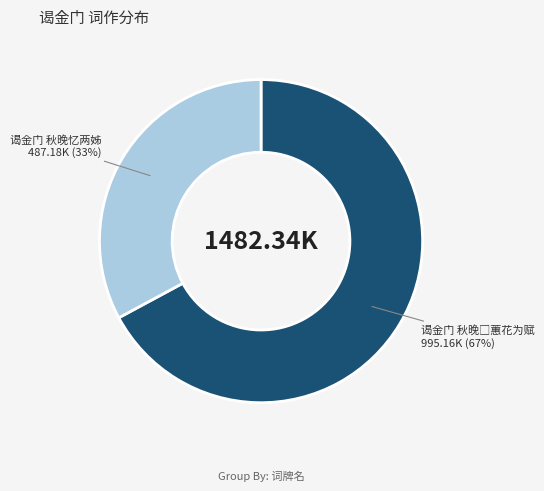

Which category has the smallest portion of the pie?

谒金门 秋晚忆两姊